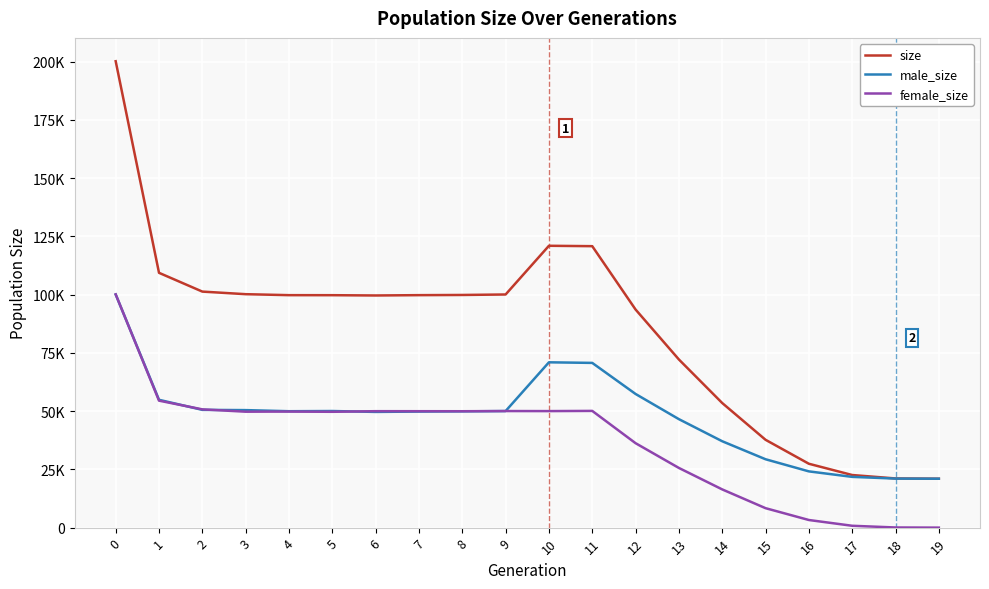

True or false: size and female_size cross at least once.

False